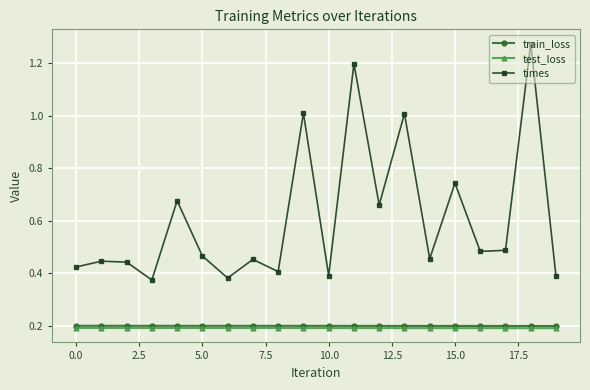

What is the value of the train_loss point at the 6th from the left?

0.2